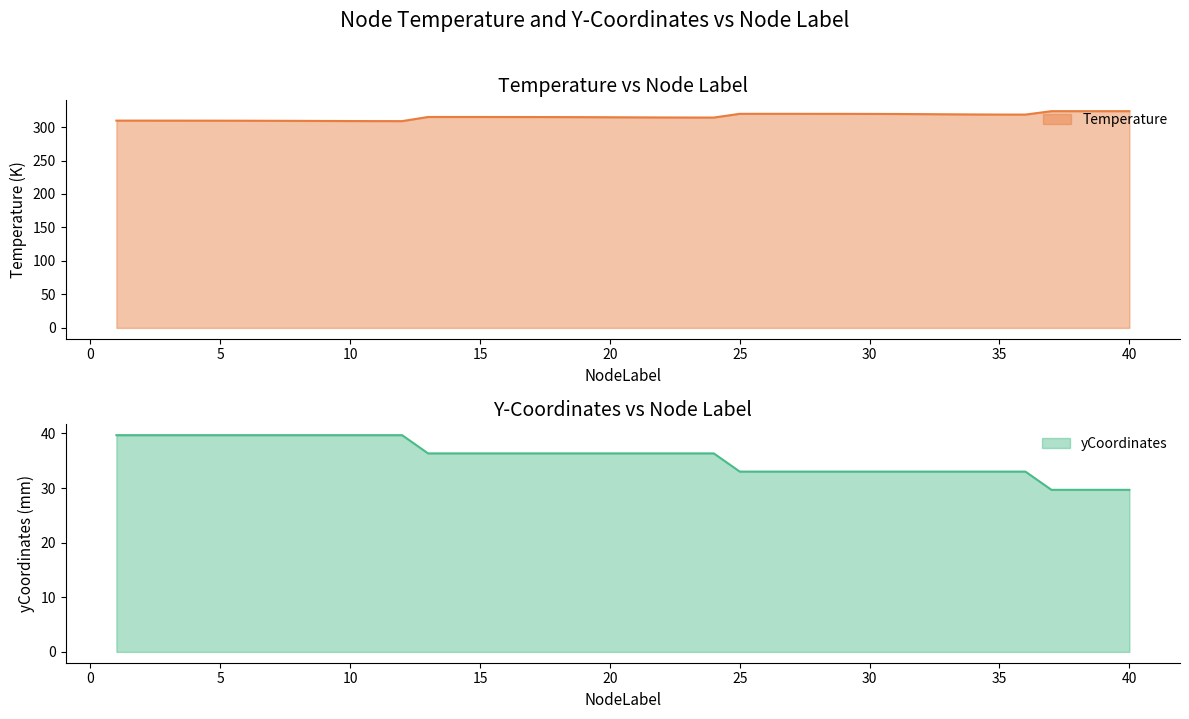

Which series has the largest total across all categories?

Temperature